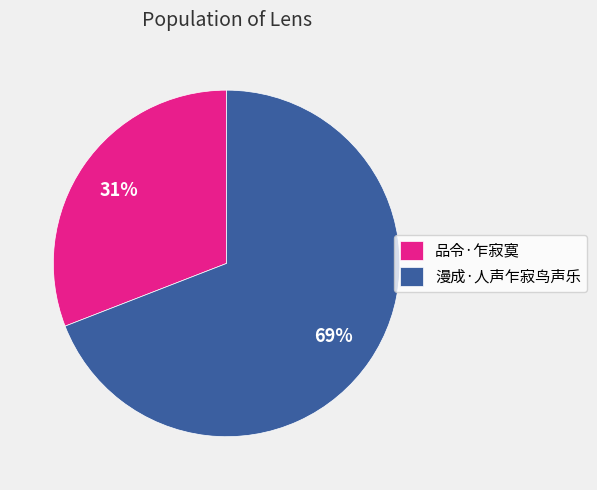

Do 漫成·人声乍寂鸟声乐 and 品令·乍寂寞 together represent more than half of the pie?

Yes